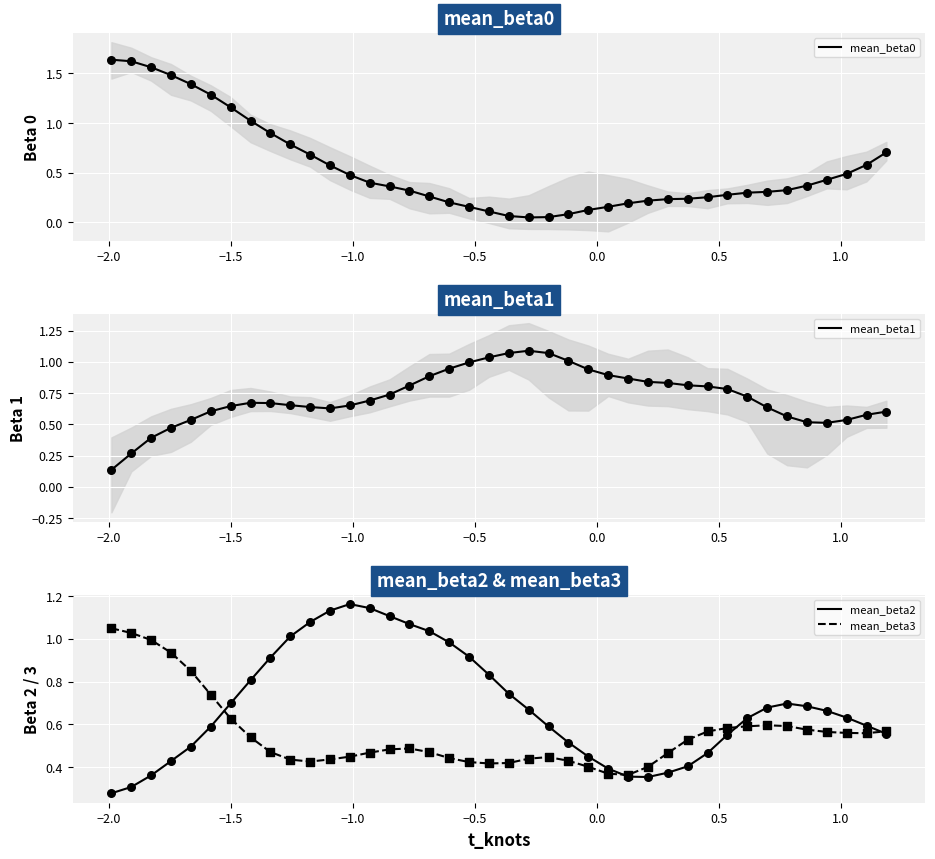

Which series has the largest Y range (max minus min)?

mean_beta0